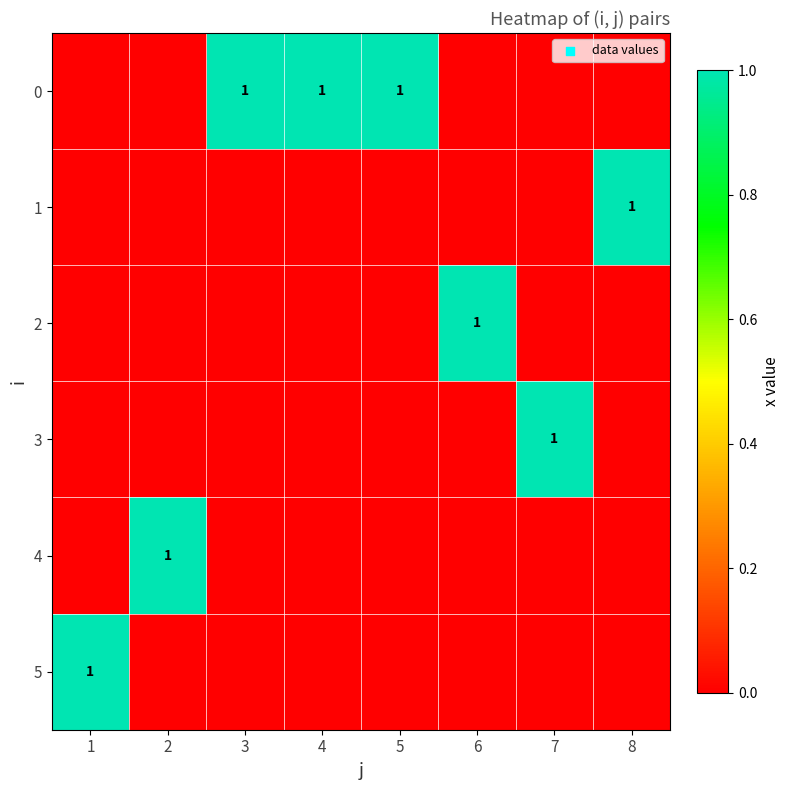

True or false: 1 has a value of 2 at 8.

False